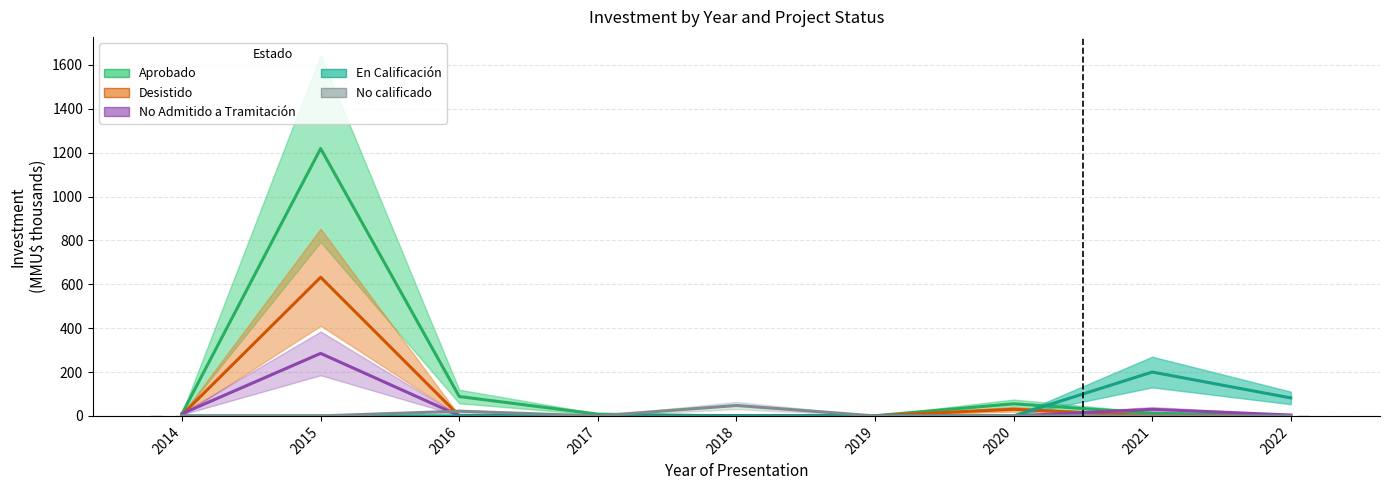

How many bars are there in each group?

5